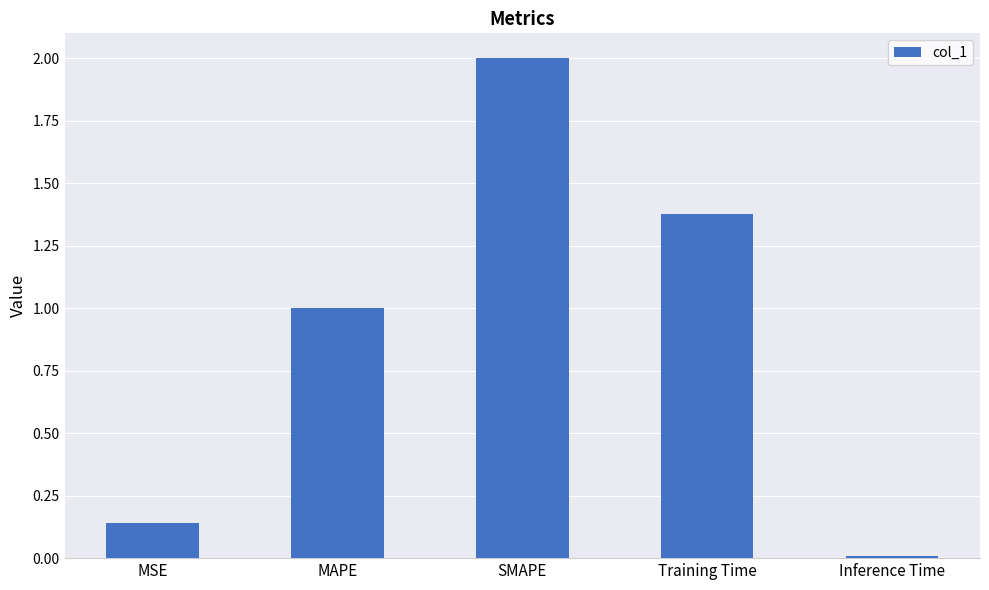

What is the ratio of the value at SMAPE to the value at Training Time?

1.5